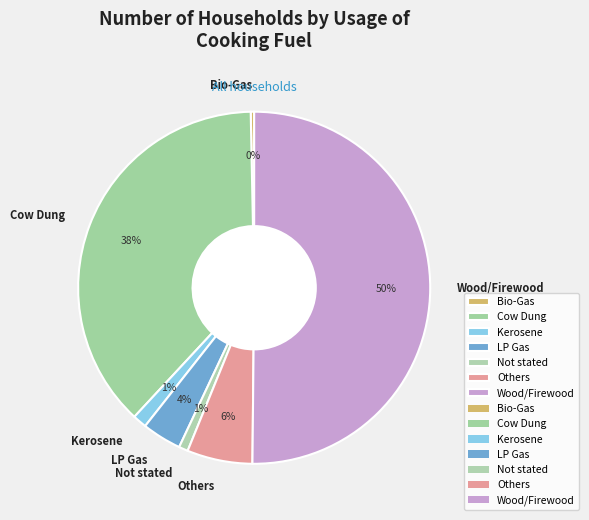

Which category accounts for the majority?

Wood/Firewood